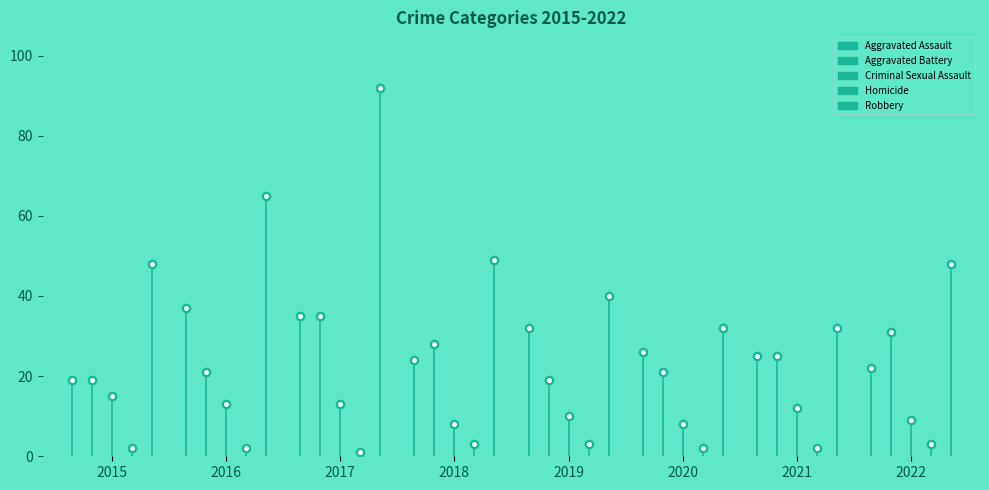

At which label is Robbery closest to 62?

2016